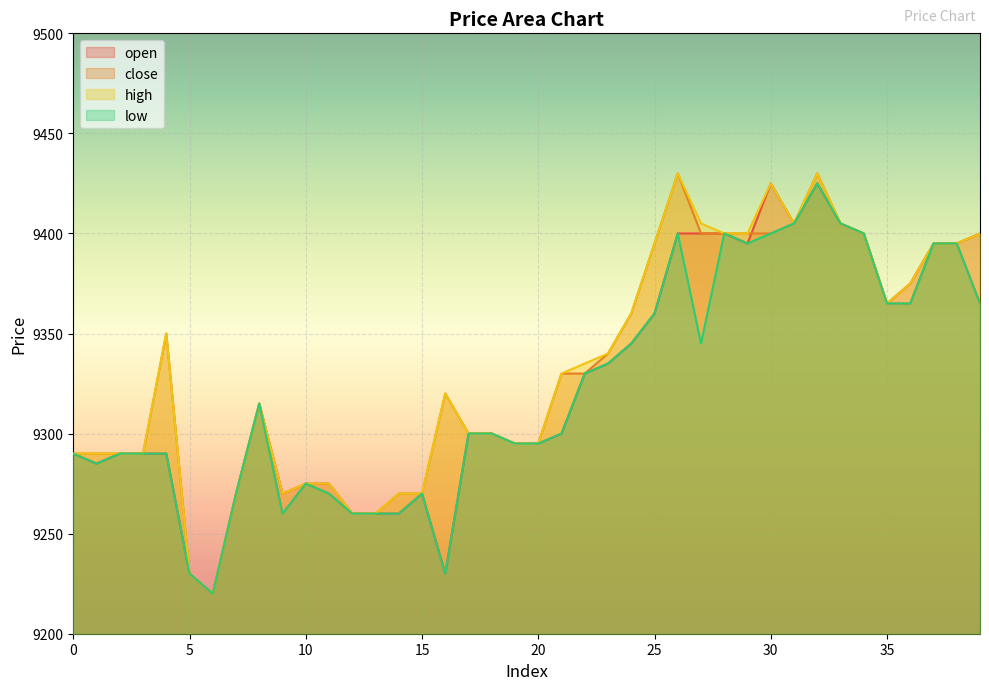

Where is the first local maximum for low?

8